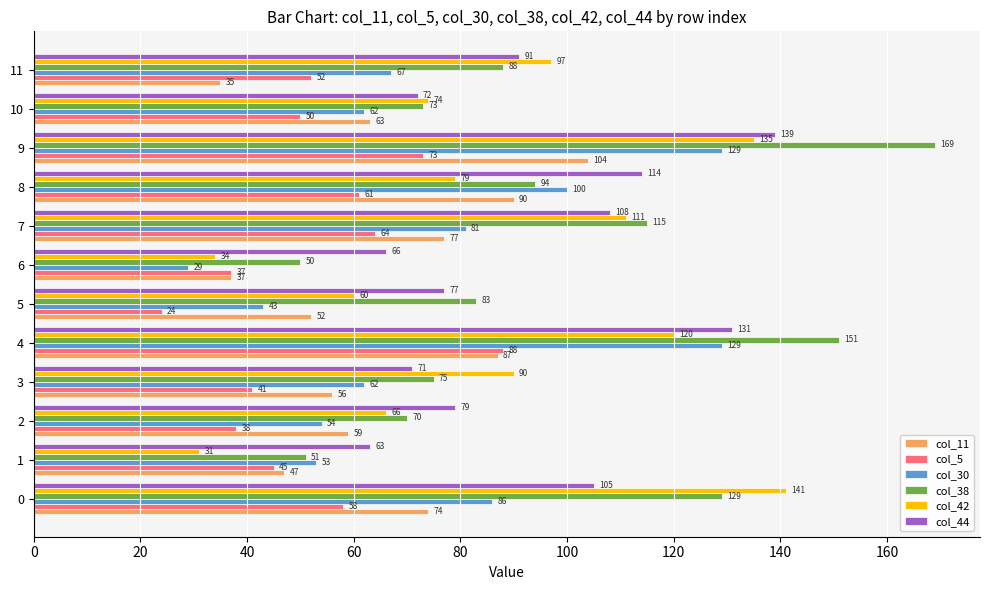

What is the approximate value of col_30 at 2, to the nearest 50?

50